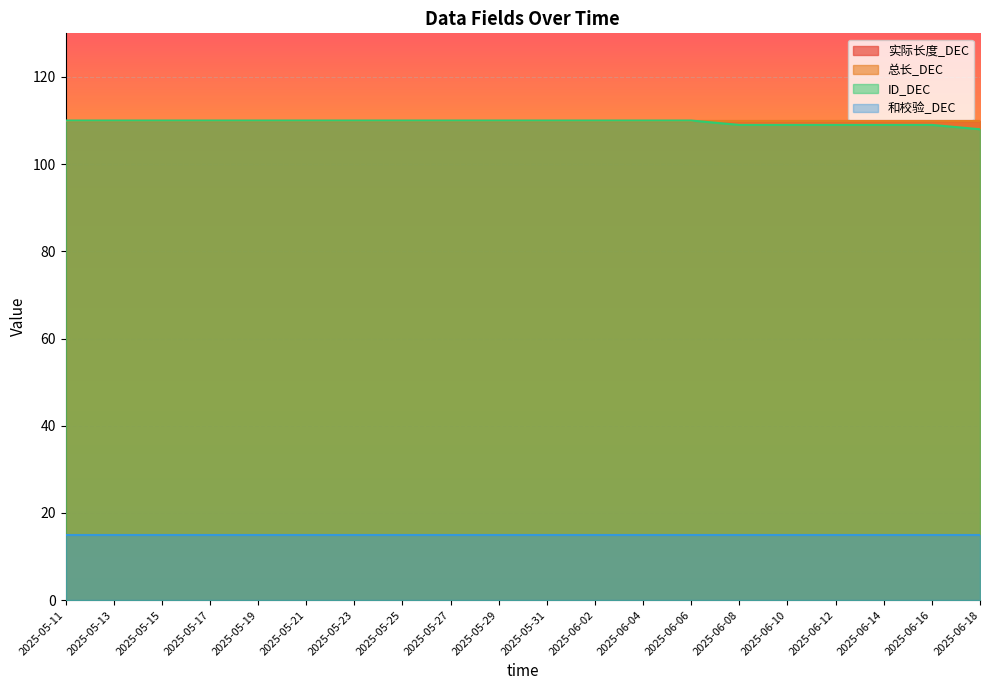

True or false: ID_DEC and 和校验_DEC intersect in this chart.

False